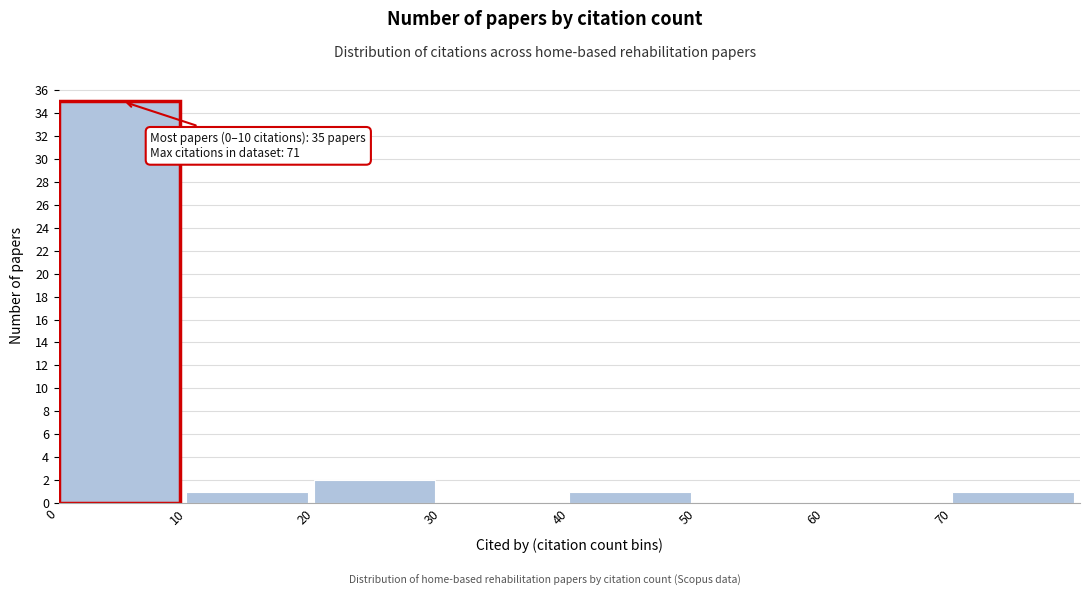

Which range on the x-axis has the tallest bar?

0 to 10